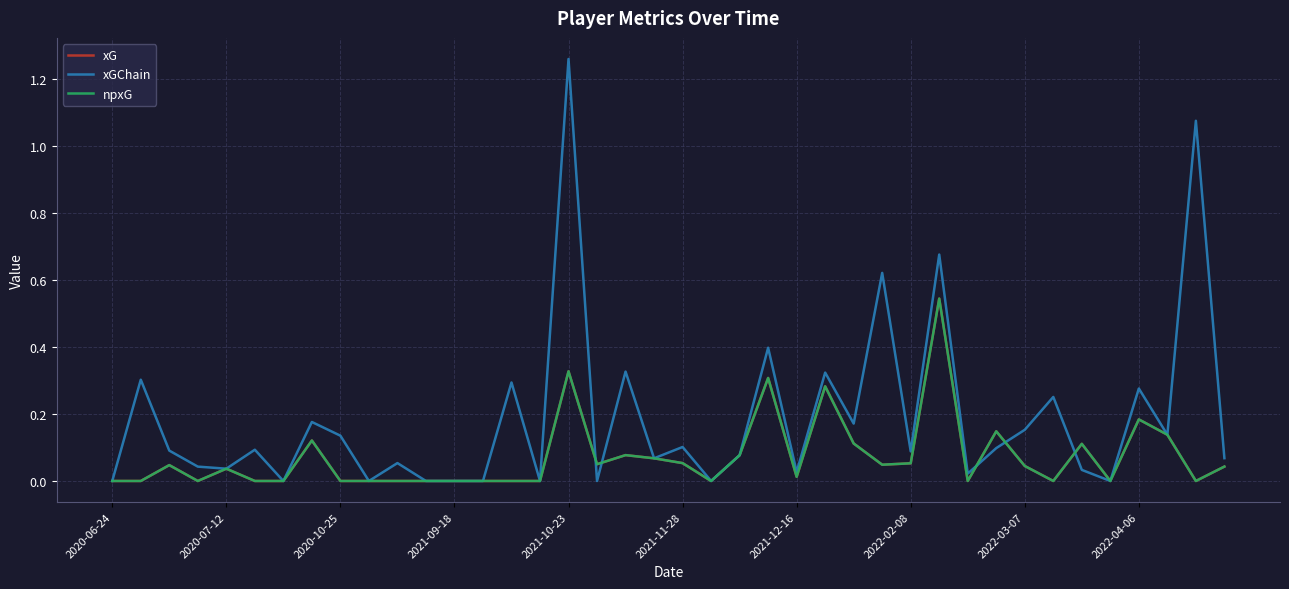

What is the difference between the second highest and minimum values in the xGChain series?

1.1